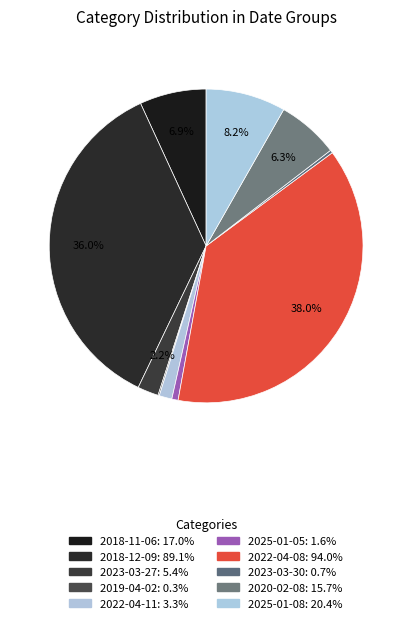

Is there a majority slice in this chart?

No